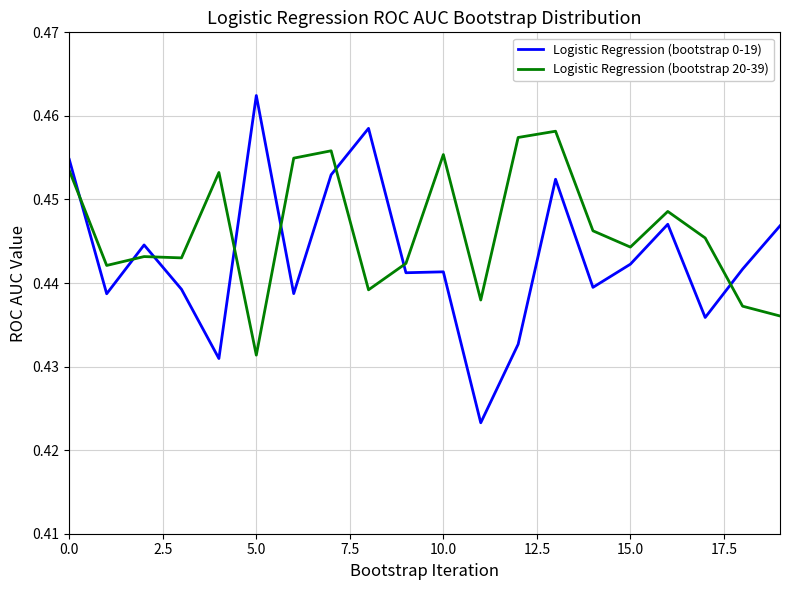

How many series are shown in this chart?

2